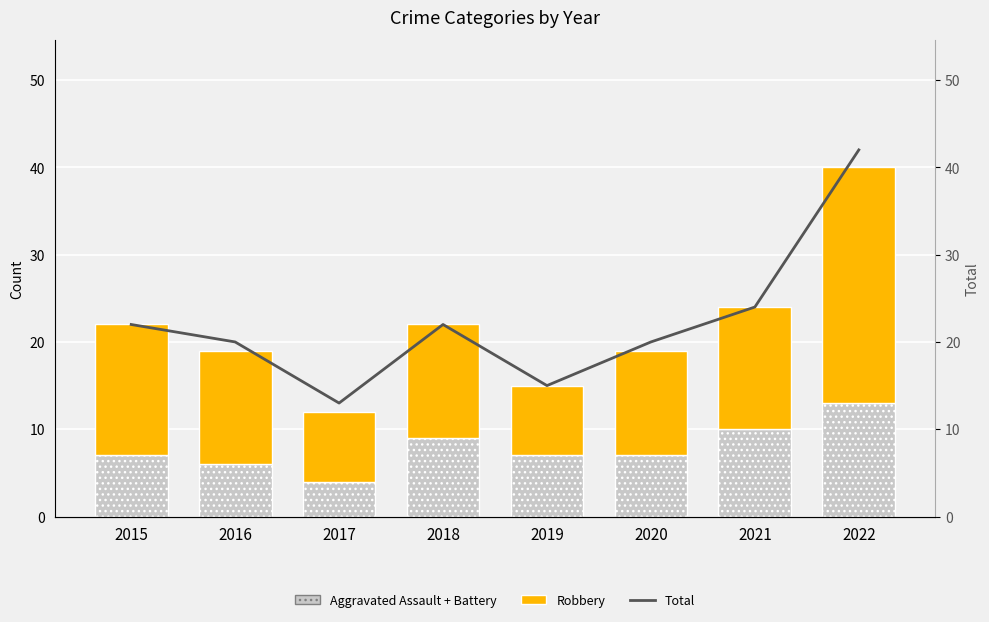

Is the value of Total at 2021 greater than the value of Aggravated Assault + Battery at 2022?

Yes